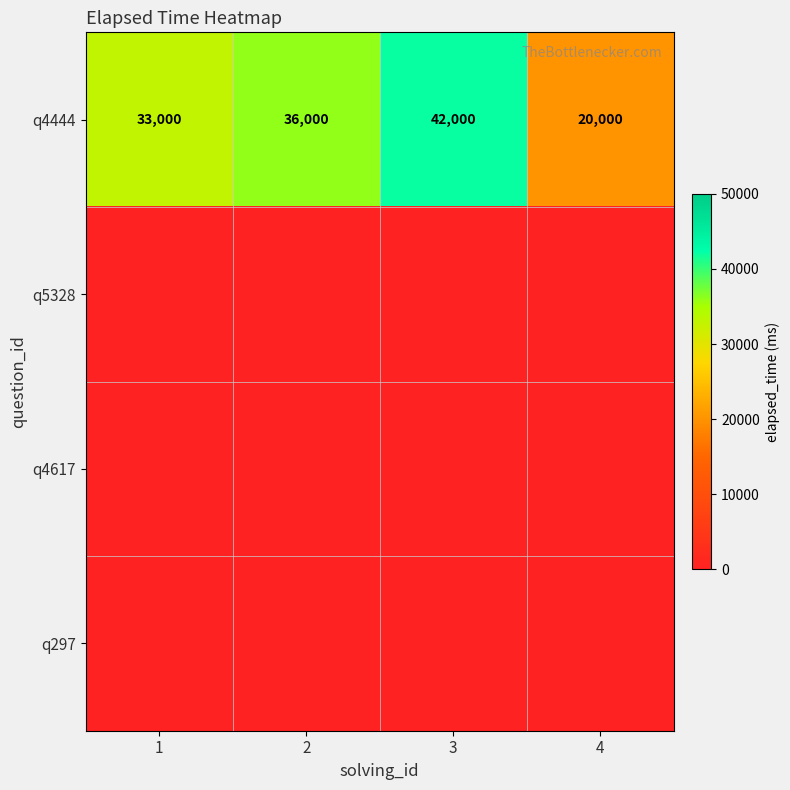

True or false: q4444 has a value of 42000 at 3.

True